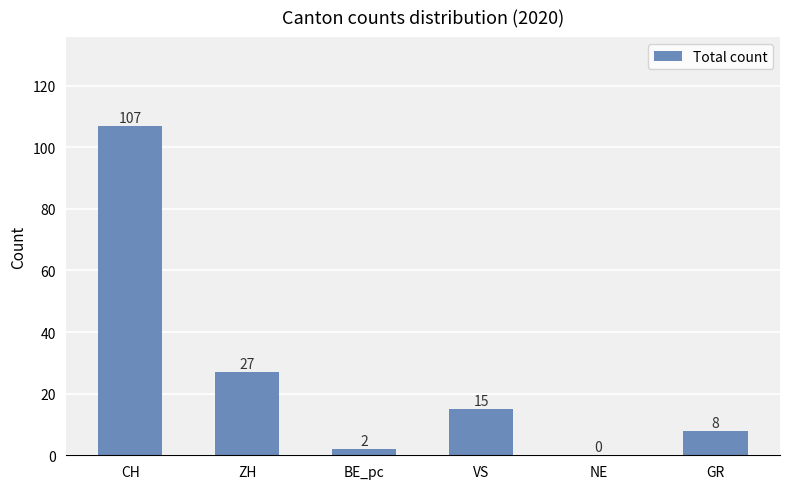

What is the difference between the values at NE and CH?

107